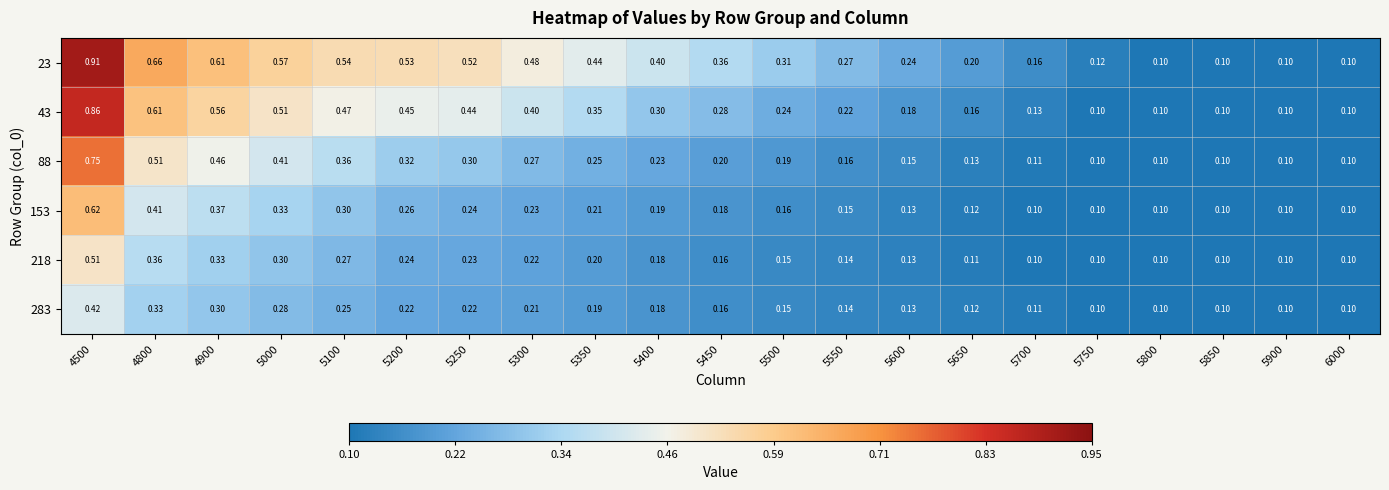

Rank the series by their maximum value, from lowest to highest.

283, 218, 153, 88, 43, 23